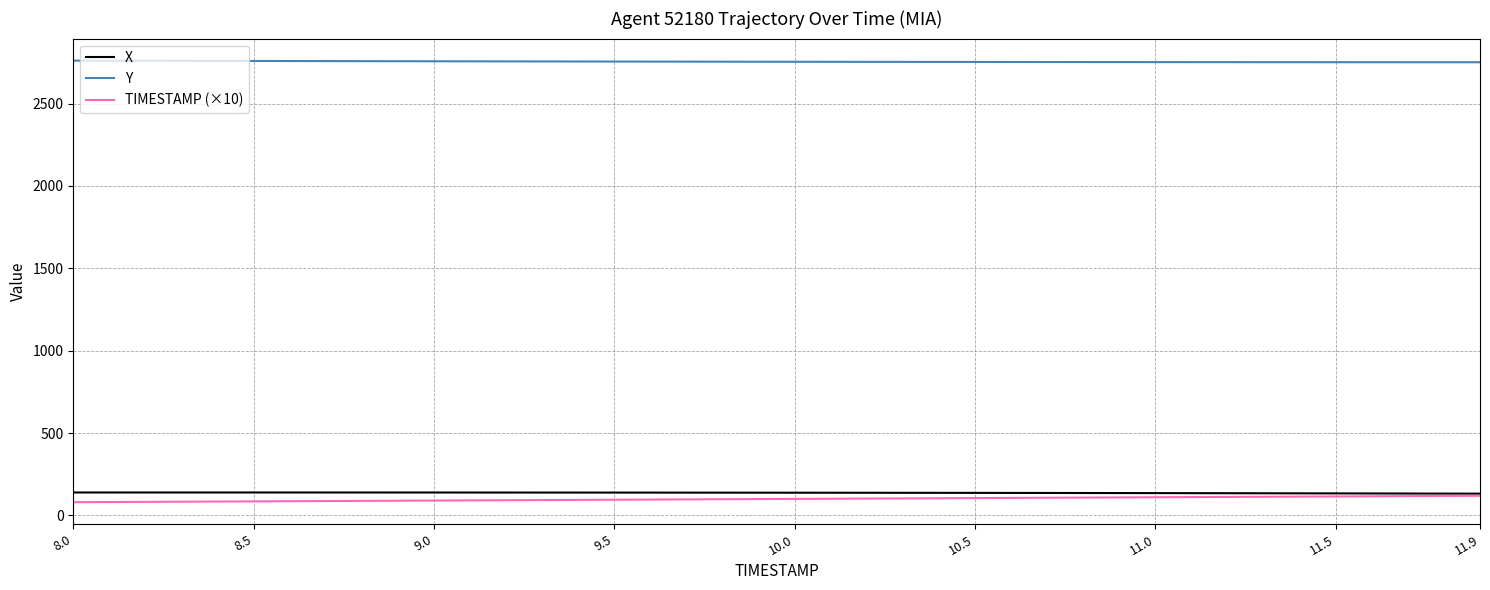

What is the difference between the second highest and minimum values in the X series?

7.2